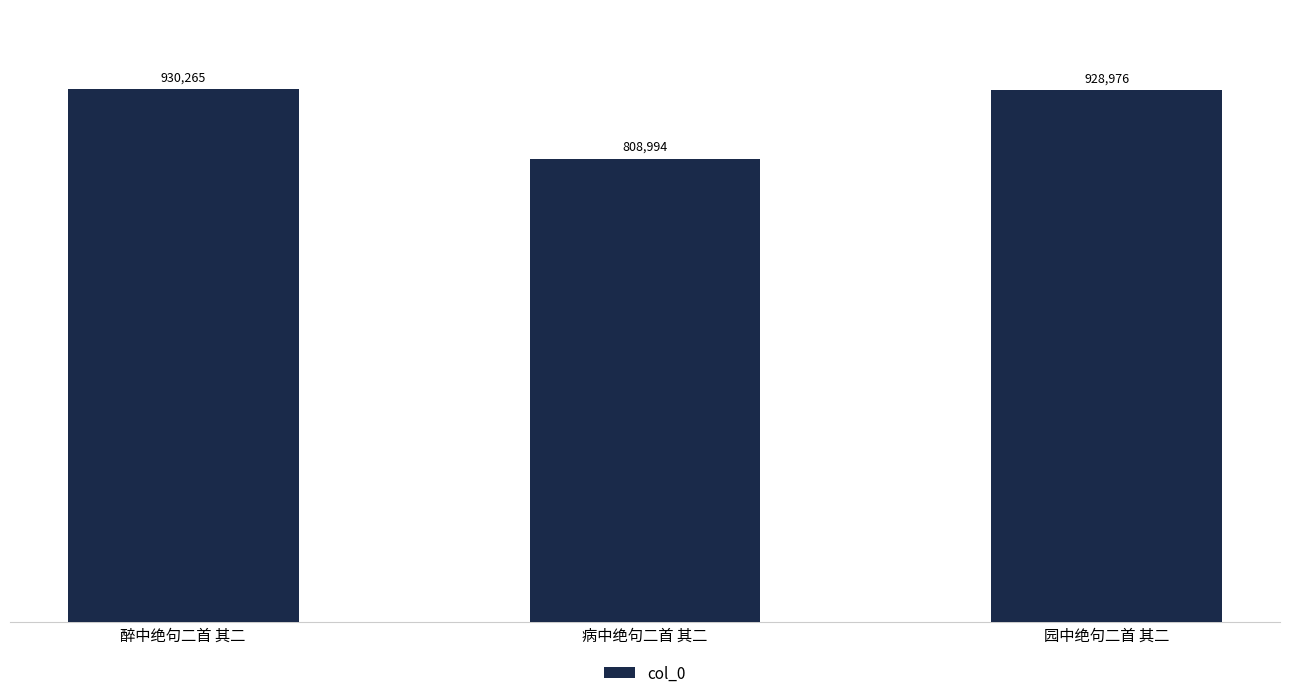

Does the chart contain any negative values?

No